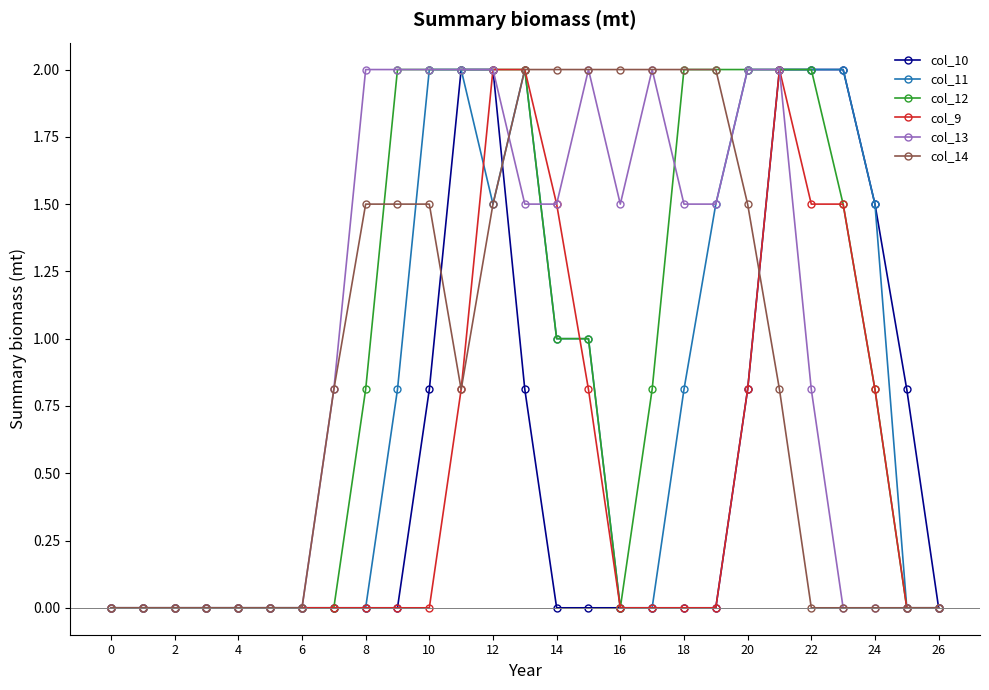

Count the number of categories in the chart.

27